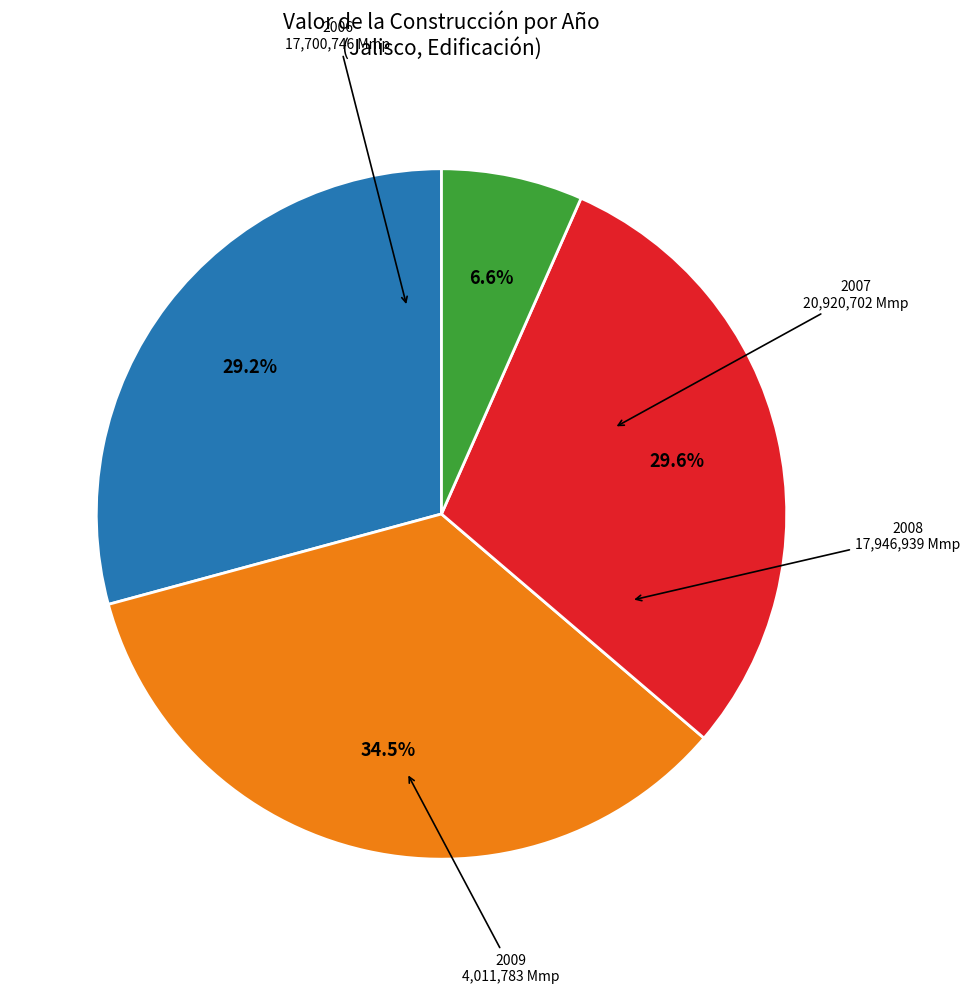

Does any single category account for the majority?

No